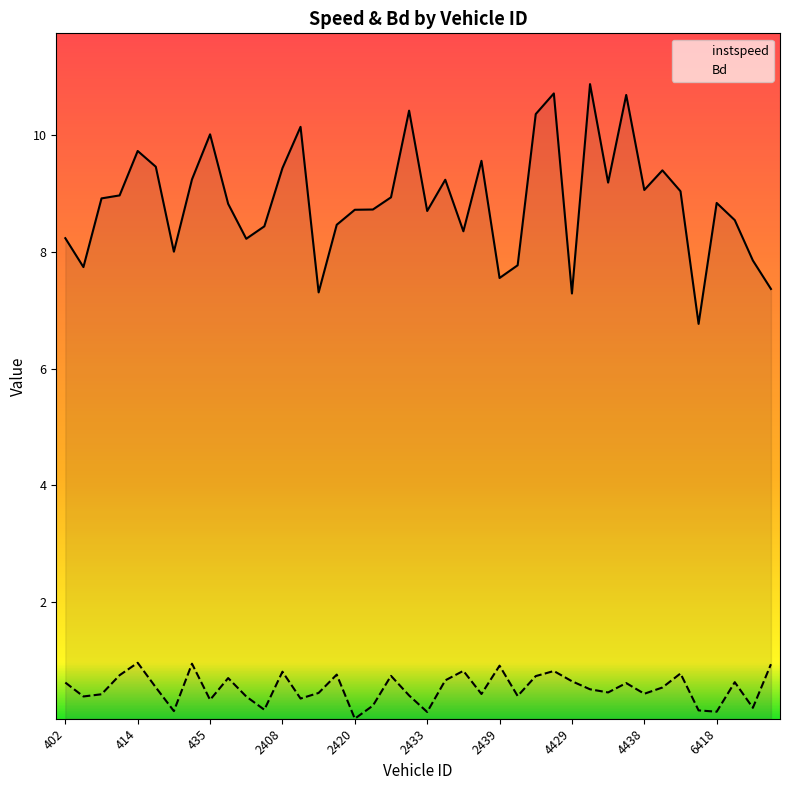

What is the maximum value for instspeed?

10.9